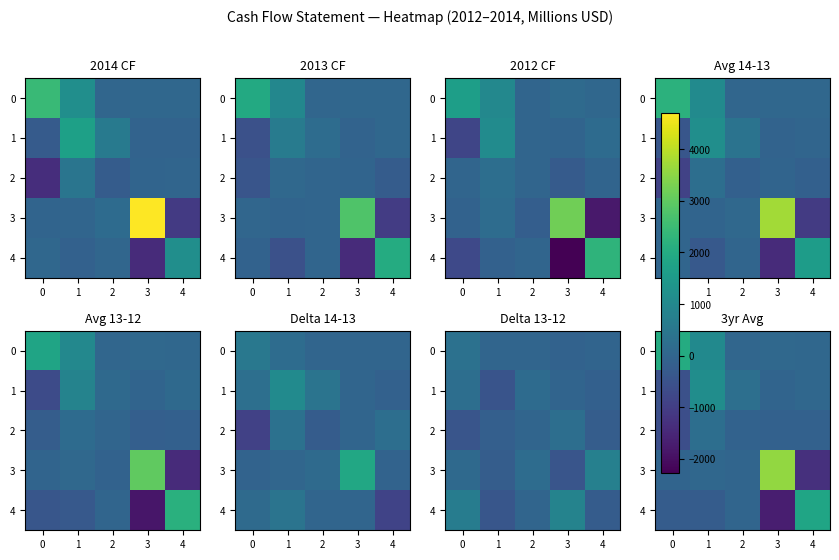

True or false: 0 has a value of 9.8 at 2.

False